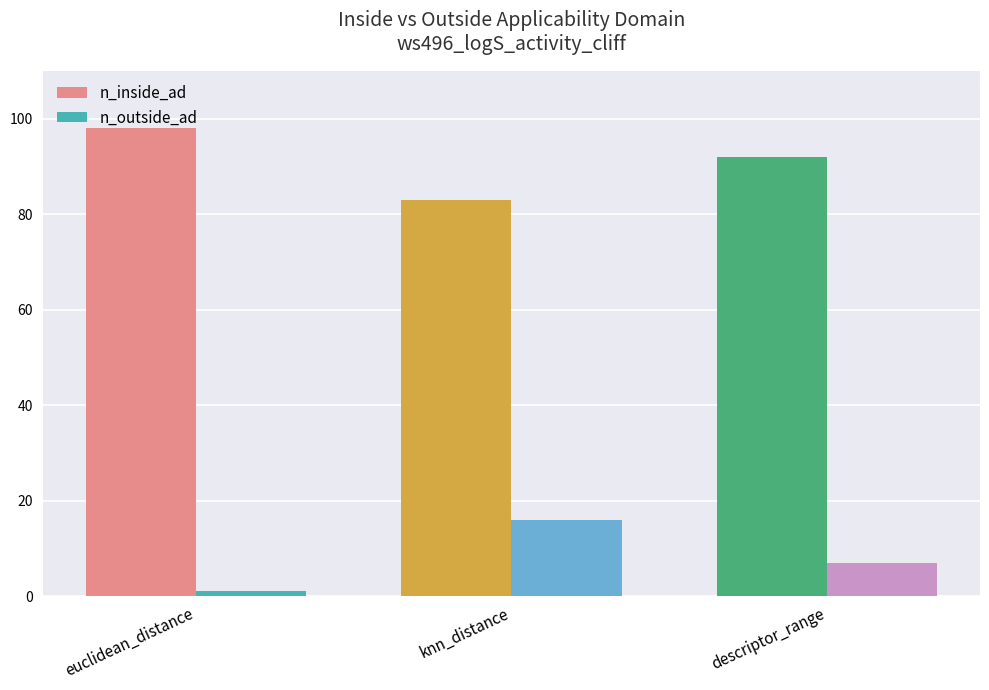

What is the sum of the n_inside_ad values at euclidean_distance and descriptor_range?

190